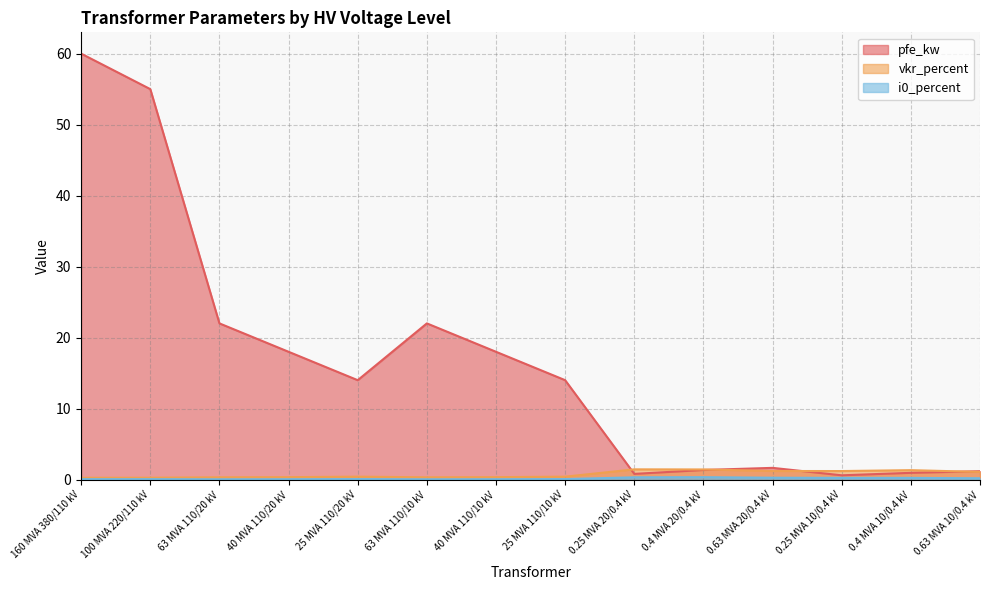

Between 0.25 MVA 20/0.4 kV and 160 MVA 380/110 kV, which is larger?

160 MVA 380/110 kV